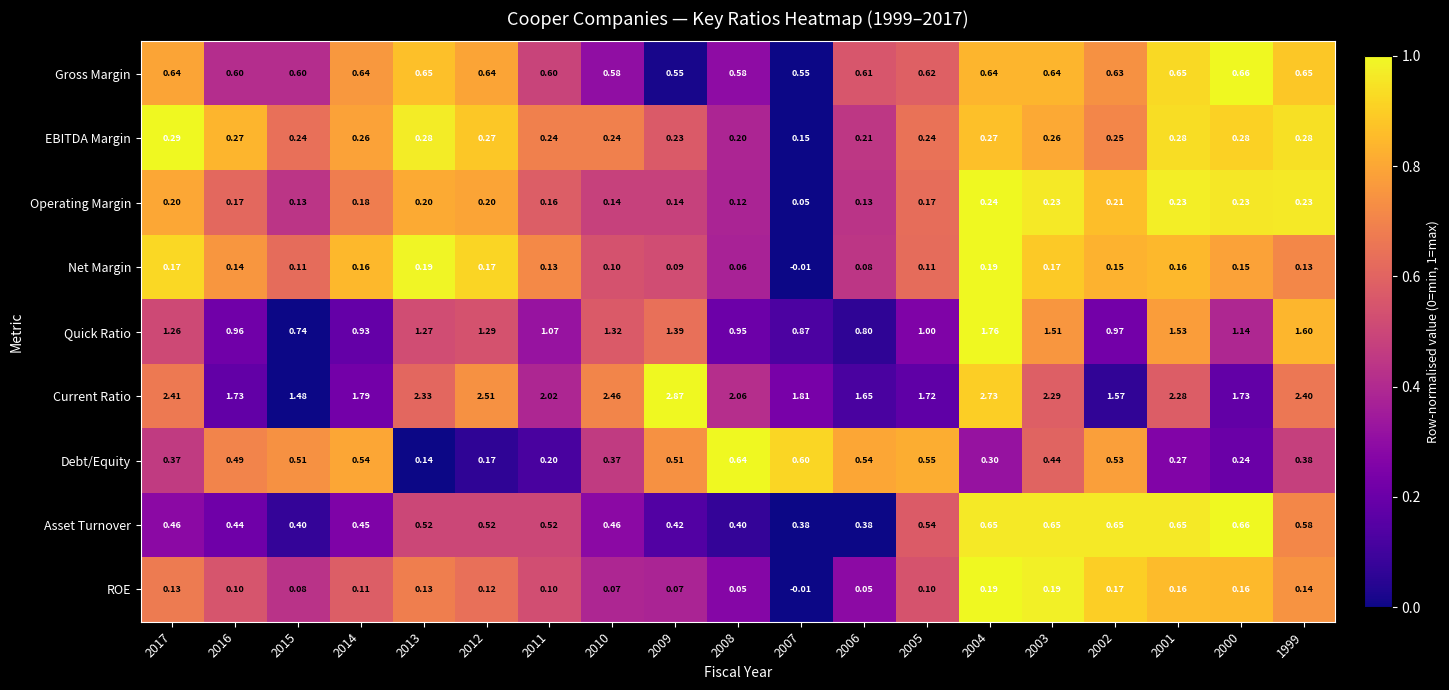

Is the value of EBITDA Margin at 2007 greater than the value of Net Margin at 2012?

No